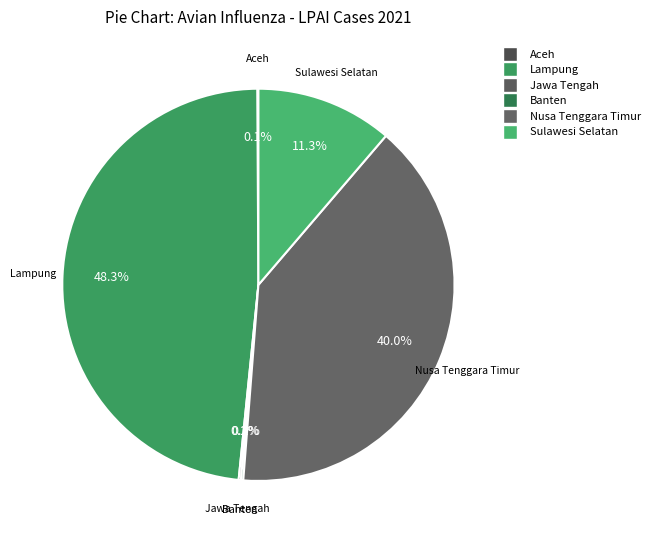

Is there any slice that represents more than half of the pie?

No